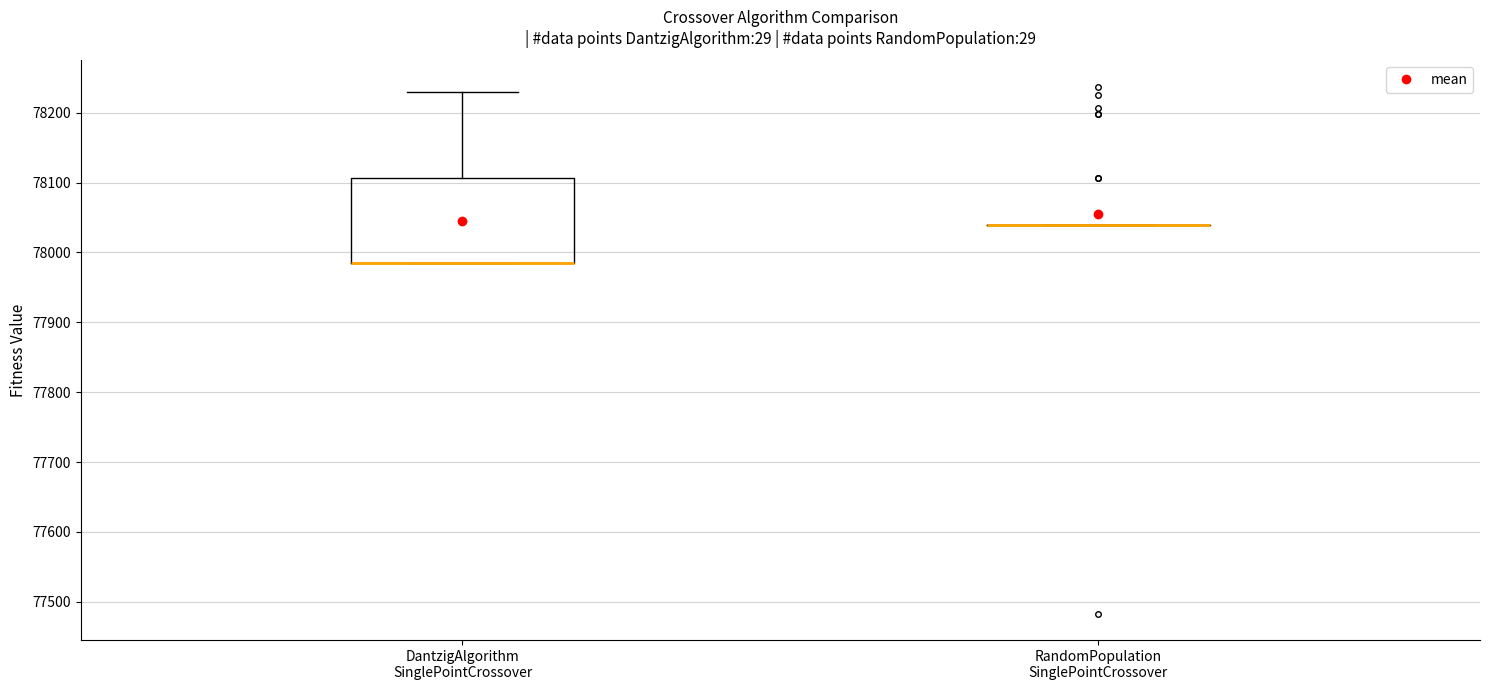

Reading left to right, transcribe this box plot: for each box, give where its median line is, the range the box spans, and where its two whiskers end, as read against the y-axis. The values are not printed on the chart, so give them approximately, as read against the axis.

DantzigAlgorithm SinglePointCrossover: median 77990 (drawn on the box's lower edge), box 77990 to 78110, whiskers 77990 to 78230
RandomPopulation SinglePointCrossover: box collapsed to a line at 78040, whiskers 78040 to 78040